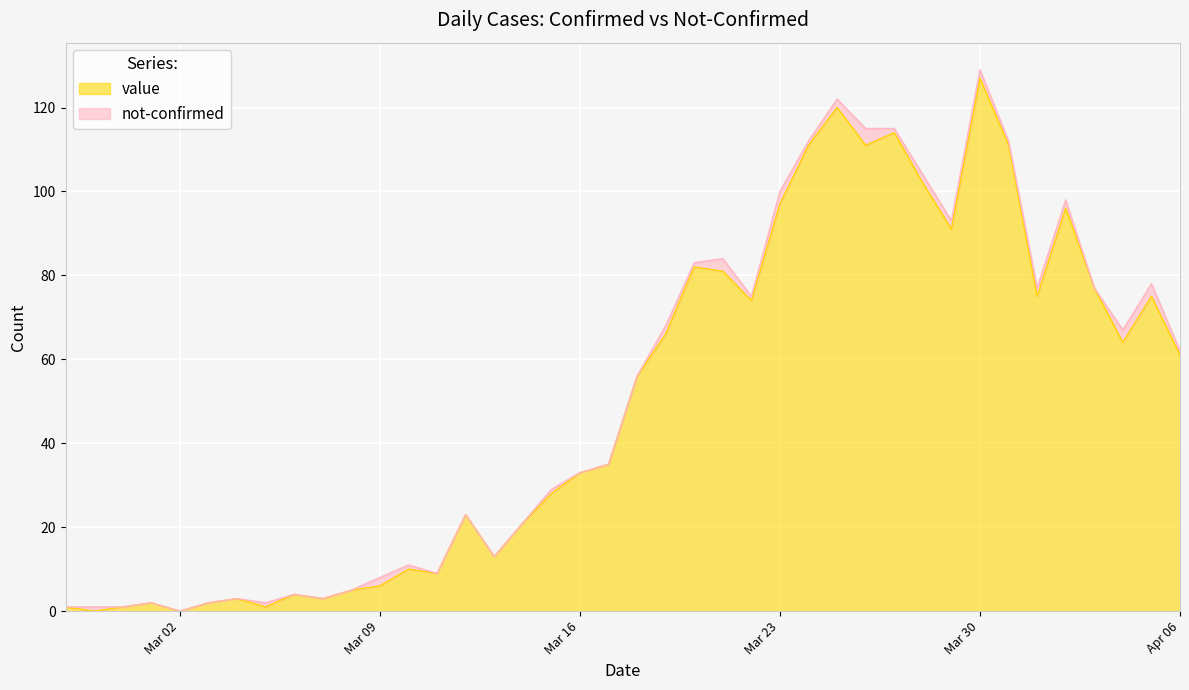

At which label does the data first exceed 56?

2020-03-19